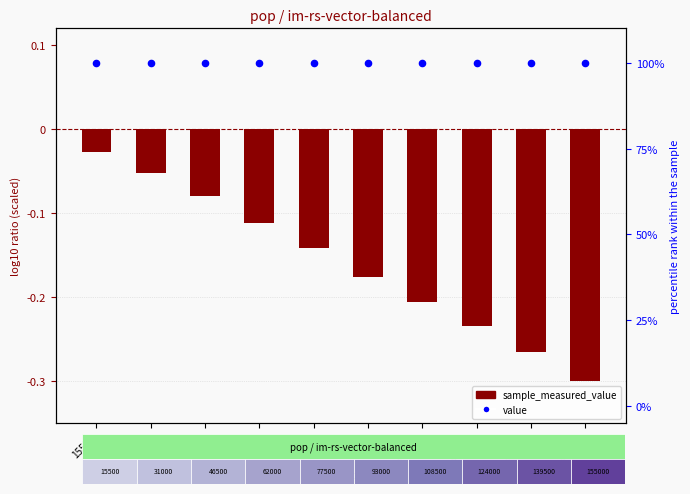

What are all the series names shown in the legend?

sample_measured_value, value